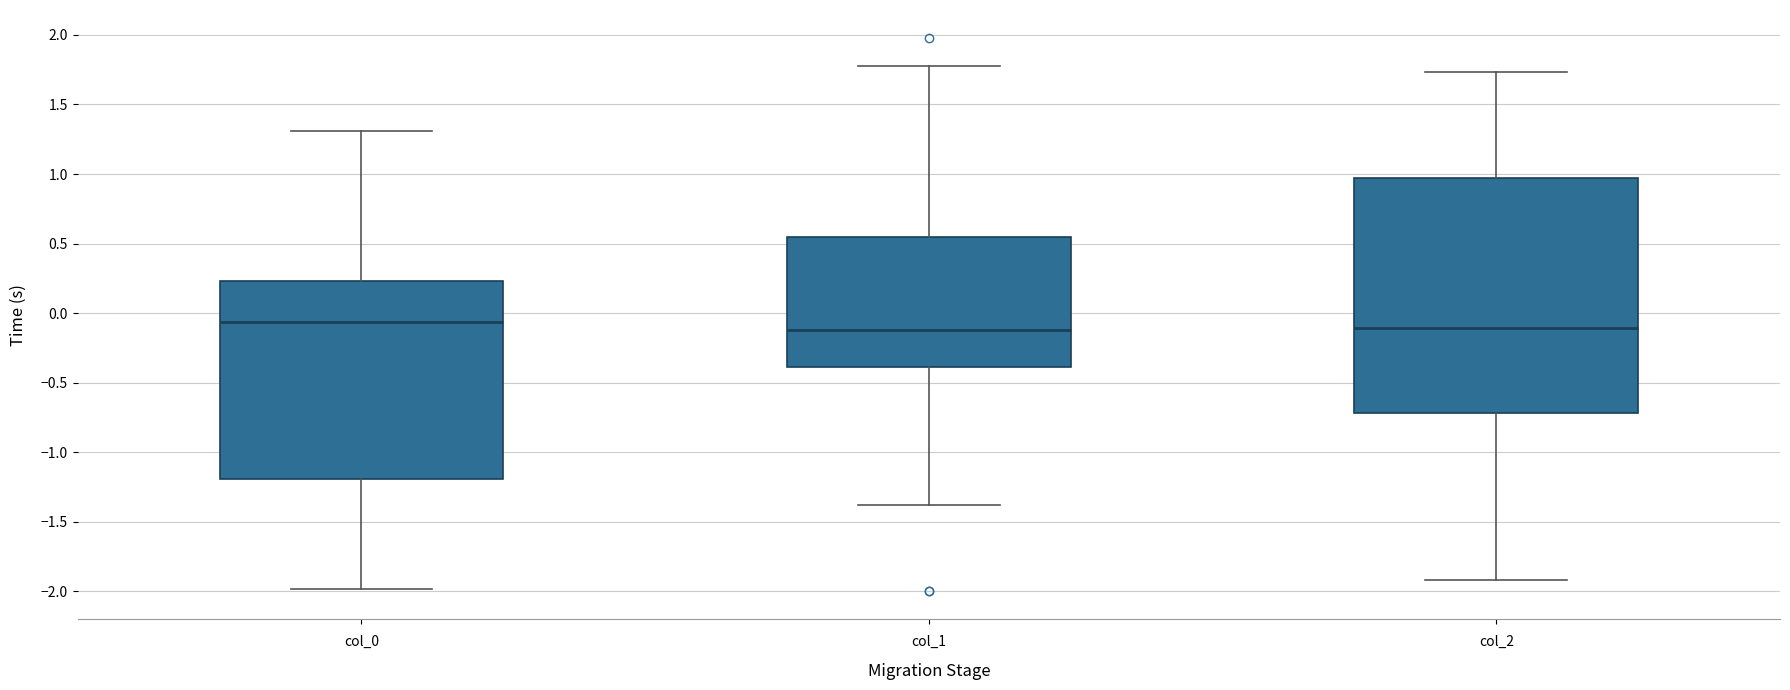

Reading left to right, read every box against the y-axis: the position of its median line, the range the box covers, and the ends of its whiskers. The values are not printed on the chart, so give them approximately, as read against the axis.

col_0: median -0.05, box -1.20 to 0.25, whiskers -2.00 to 1.30
col_1: median -0.10, box -0.40 to 0.55, whiskers -1.40 to 1.80
col_2: median -0.10, box -0.70 to 0.95, whiskers -1.90 to 1.75